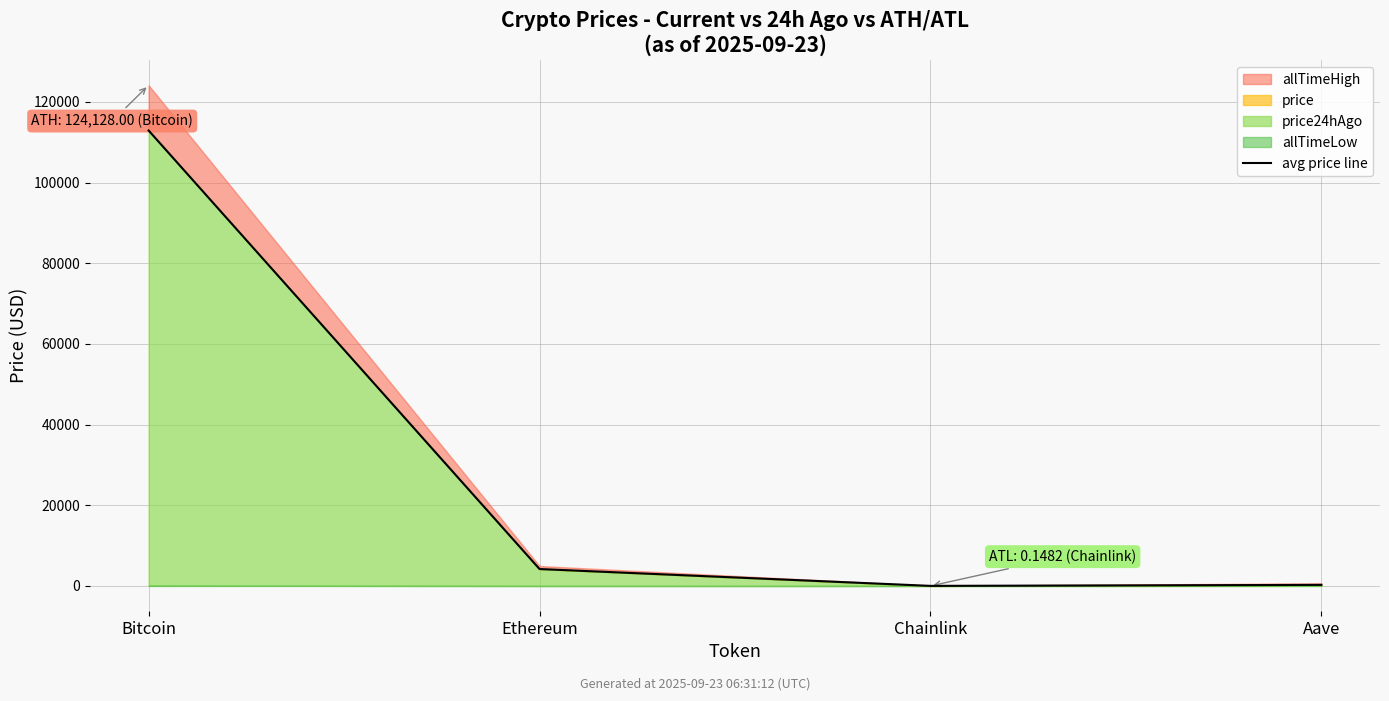

List the labels in order of value, smallest first.

Chainlink, Aave, Ethereum, Bitcoin